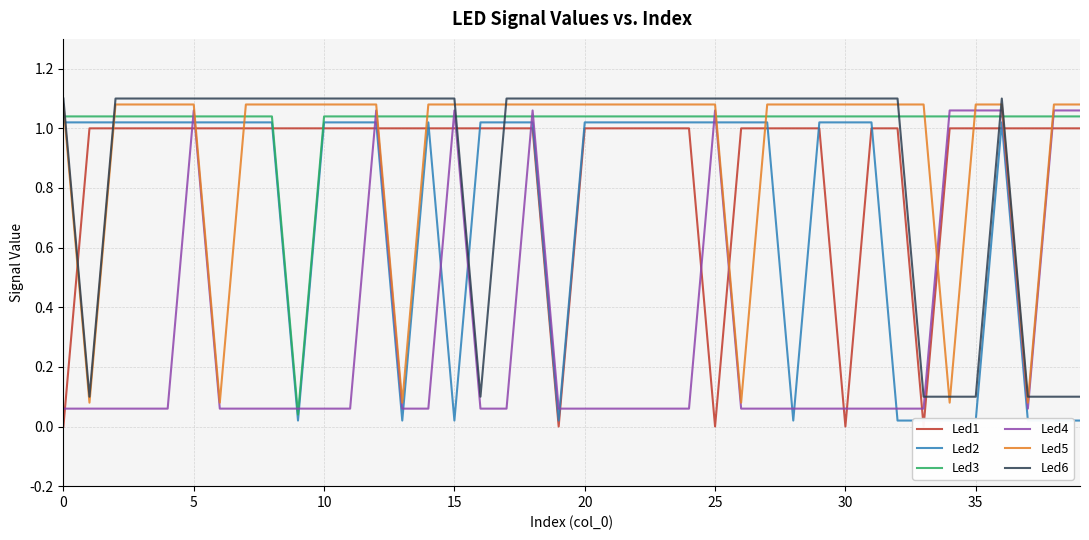

What is the difference between the maximum and second lowest values in the Led2 series?

1.0